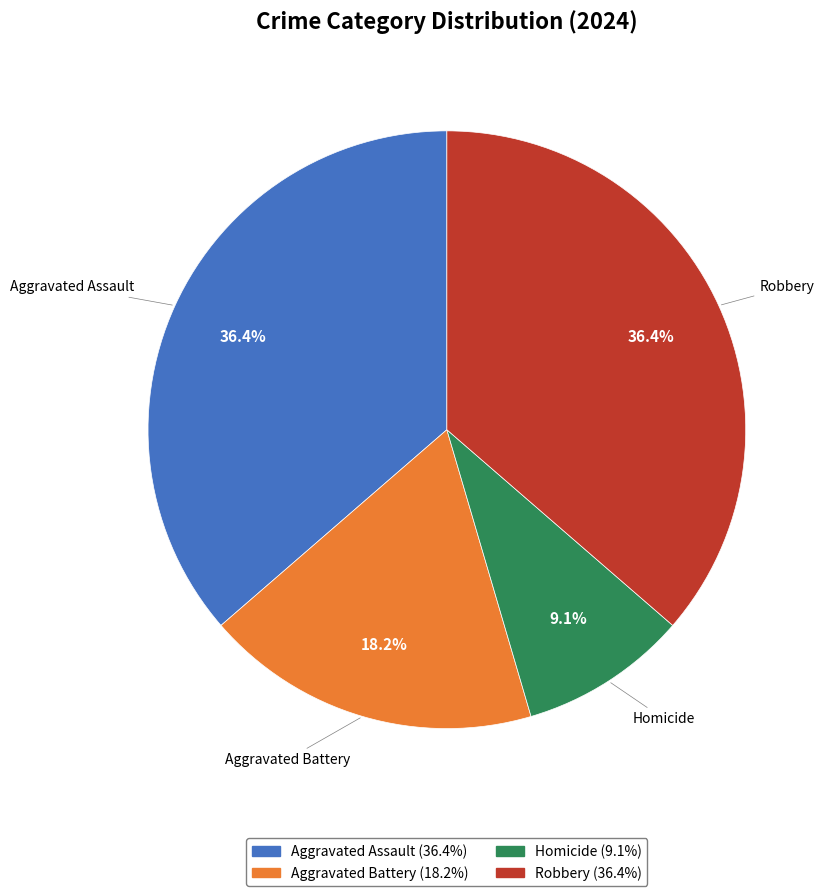

The Aggravated Battery slice represents 18% of the pie. True or false?

True